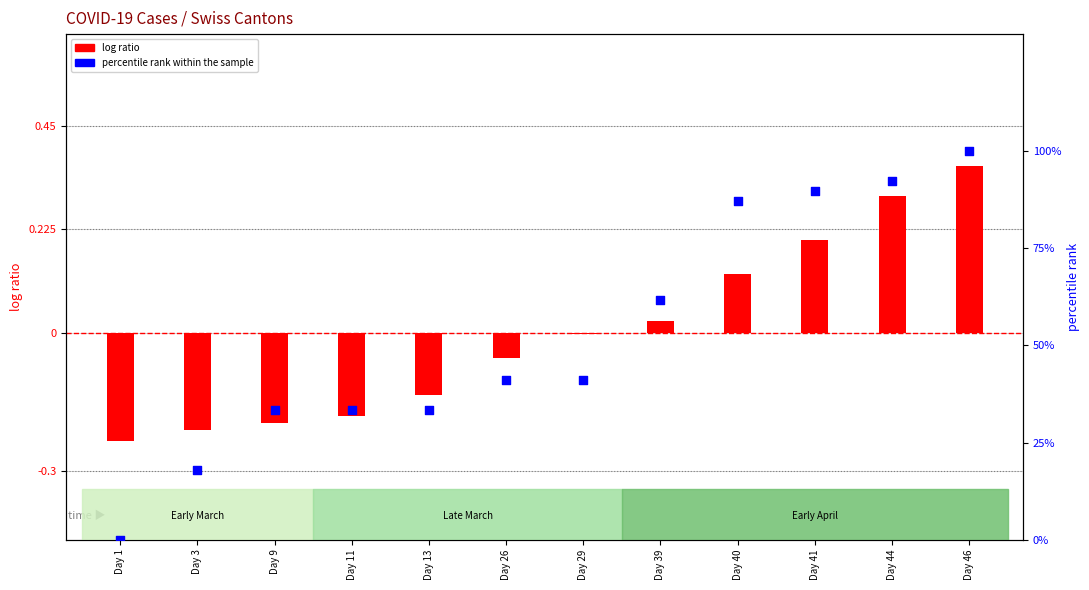

Which series contains the lowest Y value?

log ratio